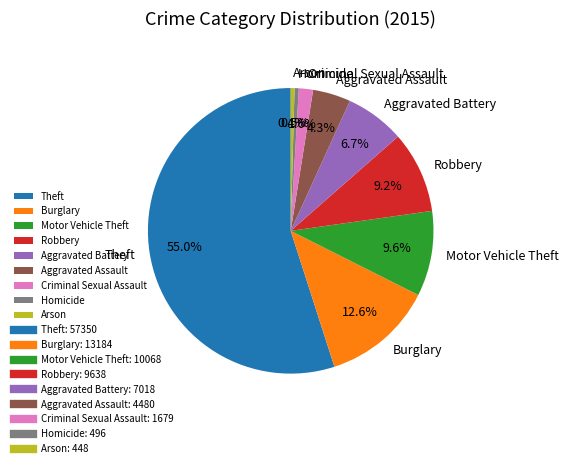

Is the sum of Motor Vehicle Theft and Robbery greater than half?

No